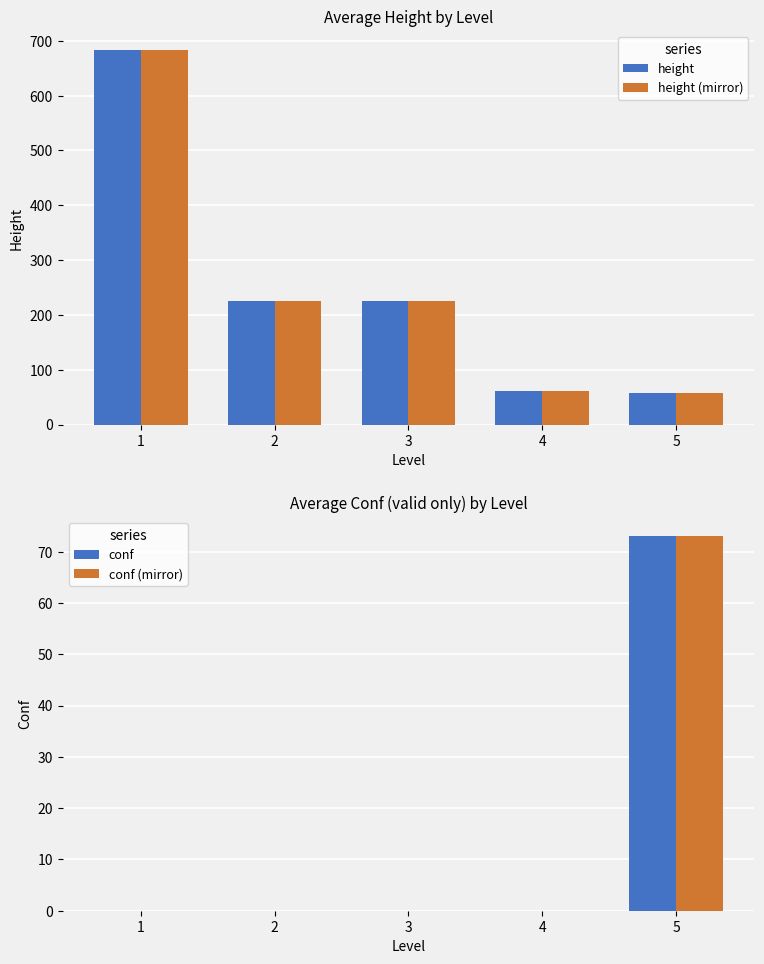

The conf series shows 0.0 at 3. True or false?

True